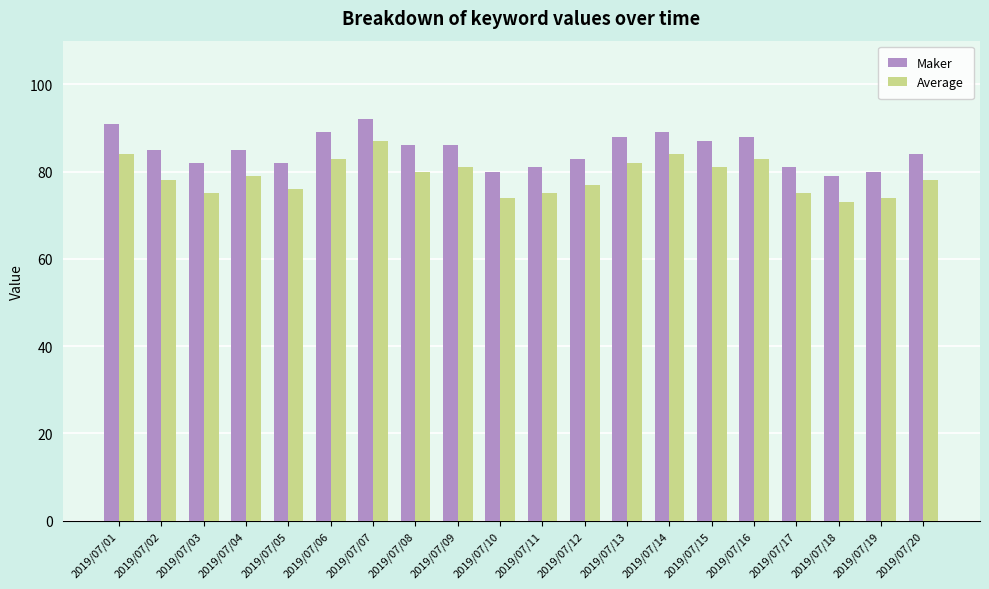

Which series has the largest total across all categories?

Maker